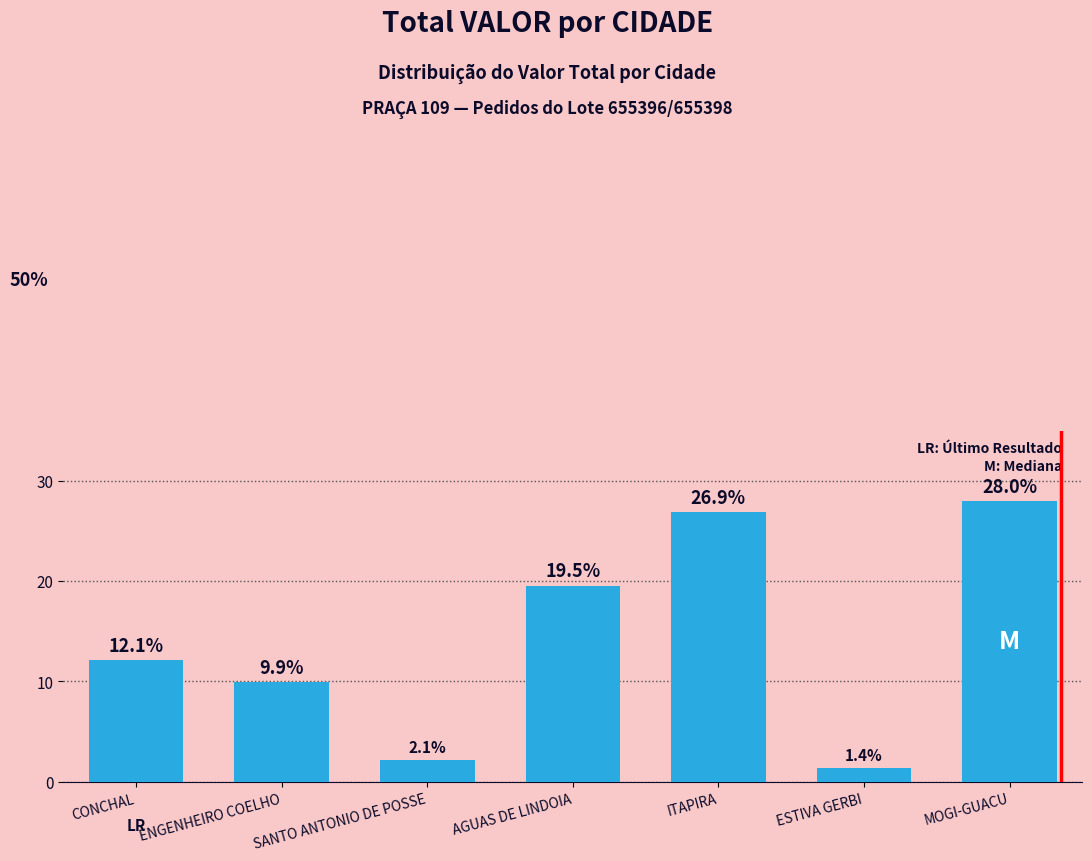

How many values are below 12?

3